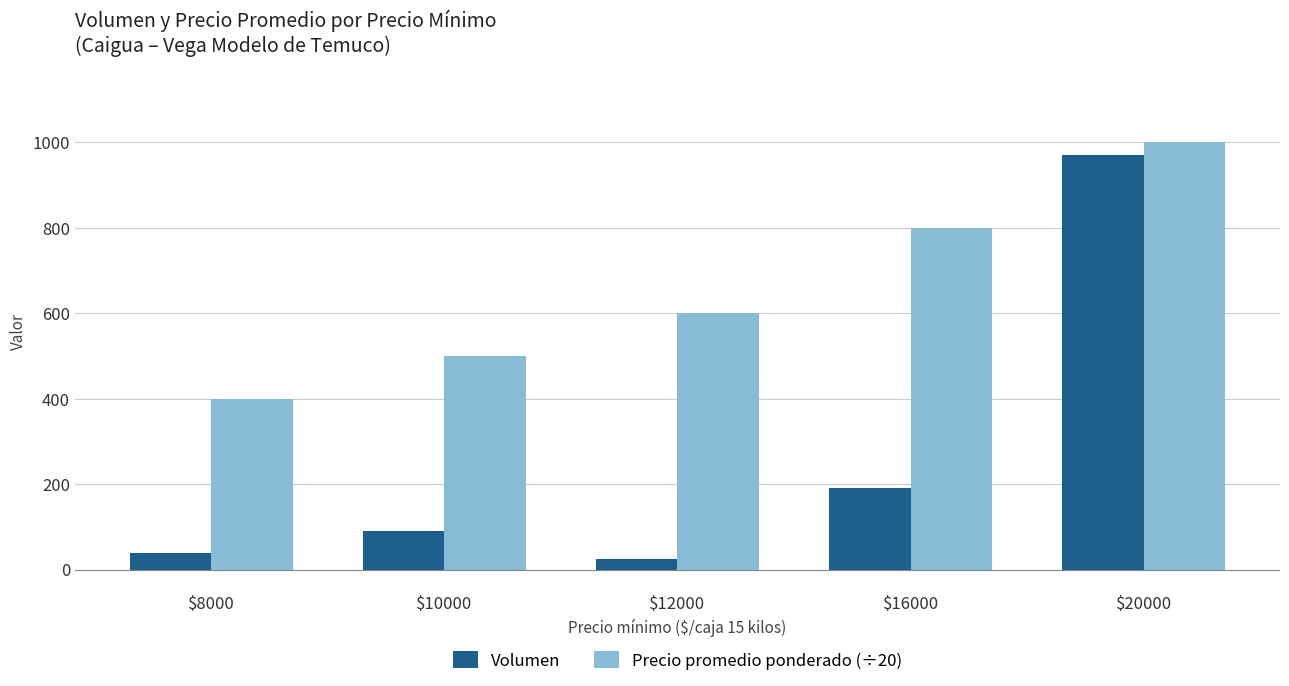

Which series changed the most between $16000 and $20000?

Volumen